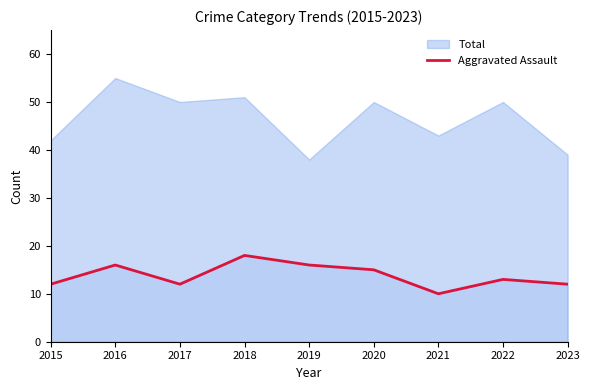

True or false: the data shows 24 at 2018.

False